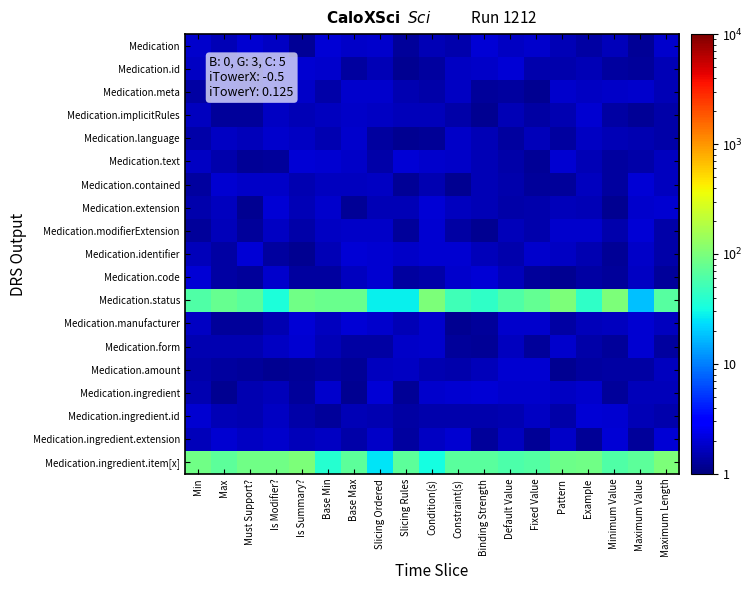

Reading left to right, list all the values displayed in this chart.

Medication: Min=1.8	Max=1.5	Must Support?=1.9	Is Modifier?=1.8	Is Summary?=1.2	Base Min=2.0	Base Max=1.8	Slicing Ordered=1.9	Slicing Rules=1.3	Condition(s)=1.6	Constraint(s)=1.5	Binding Strength=2.0	Default Value=1.7	Fixed Value=1.9	Pattern=1.5	Example=1.4	Minimum Value=1.6	Maximum Value=1.2	Maximum Length=1.9
Medication.id: Min=1.7	Max=1.8	Must Support?=1.5	Is Modifier?=2.0	Is Summary?=2.0	Base Min=1.9	Base Max=1.3	Slicing Ordered=1.6	Slicing Rules=1.2	Condition(s)=1.3	Constraint(s)=1.8	Binding Strength=1.8	Default Value=2.0	Fixed Value=1.4	Pattern=1.5	Example=1.6	Minimum Value=1.3	Maximum Value=1.3	Maximum Length=1.6
Medication.meta: Min=1.4	Max=1.8	Must Support?=1.5	Is Modifier?=1.9	Is Summary?=1.8	Base Min=1.4	Base Max=1.9	Slicing Ordered=1.9	Slicing Rules=1.5	Condition(s)=1.4	Constraint(s)=1.8	Binding Strength=1.3	Default Value=1.3	Fixed Value=1.2	Pattern=1.9	Example=1.7	Minimum Value=1.8	Maximum Value=1.9	Maximum Length=1.6
Medication.implicitRules: Min=1.7	Max=1.3	Must Support?=1.3	Is Modifier?=1.8	Is Summary?=1.6	Base Min=1.7	Base Max=1.8	Slicing Ordered=1.7	Slicing Rules=1.6	Condition(s)=1.7	Constraint(s)=1.4	Binding Strength=1.2	Default Value=1.5	Fixed Value=1.3	Pattern=1.5	Example=1.9	Minimum Value=1.4	Maximum Value=1.2	Maximum Length=1.4
Medication.language: Min=1.4	Max=1.7	Must Support?=1.7	Is Modifier?=1.9	Is Summary?=1.7	Base Min=1.5	Base Max=1.9	Slicing Ordered=1.3	Slicing Rules=1.2	Condition(s)=1.2	Constraint(s)=1.8	Binding Strength=1.6	Default Value=1.3	Fixed Value=1.6	Pattern=1.3	Example=1.8	Minimum Value=1.6	Maximum Value=1.5	Maximum Length=1.4
Medication.text: Min=1.7	Max=1.5	Must Support?=1.2	Is Modifier?=1.3	Is Summary?=2.0	Base Min=2.0	Base Max=1.8	Slicing Ordered=1.4	Slicing Rules=2.0	Condition(s)=1.9	Constraint(s)=1.8	Binding Strength=1.6	Default Value=1.4	Fixed Value=1.2	Pattern=2.0	Example=1.6	Minimum Value=1.3	Maximum Value=1.4	Maximum Length=1.7
Medication.contained: Min=1.3	Max=1.9	Must Support?=1.8	Is Modifier?=1.8	Is Summary?=1.5	Base Min=1.7	Base Max=1.7	Slicing Ordered=1.7	Slicing Rules=1.2	Condition(s)=1.5	Constraint(s)=1.2	Binding Strength=1.6	Default Value=1.4	Fixed Value=1.3	Pattern=1.2	Example=1.7	Minimum Value=1.3	Maximum Value=2.0	Maximum Length=1.7
Medication.extension: Min=1.5	Max=1.7	Must Support?=1.2	Is Modifier?=2.0	Is Summary?=1.6	Base Min=1.9	Base Max=1.2	Slicing Ordered=1.6	Slicing Rules=1.6	Condition(s)=2.0	Constraint(s)=1.7	Binding Strength=1.6	Default Value=1.4	Fixed Value=1.4	Pattern=1.6	Example=1.5	Minimum Value=1.2	Maximum Value=1.9	Maximum Length=2.0
Medication.modifierExtension: Min=1.3	Max=1.6	Must Support?=1.2	Is Modifier?=1.8	Is Summary?=1.4	Base Min=1.7	Base Max=1.8	Slicing Ordered=1.8	Slicing Rules=1.2	Condition(s)=2.0	Constraint(s)=1.4	Binding Strength=1.2	Default Value=1.6	Fixed Value=1.5	Pattern=1.9	Example=1.9	Minimum Value=1.4	Maximum Value=2.0	Maximum Length=1.4
Medication.identifier: Min=1.6	Max=1.4	Must Support?=2.0	Is Modifier?=1.3	Is Summary?=1.2	Base Min=1.5	Base Max=2.0	Slicing Ordered=2.0	Slicing Rules=1.8	Condition(s)=2.0	Constraint(s)=2.0	Binding Strength=1.6	Default Value=1.4	Fixed Value=1.8	Pattern=1.7	Example=1.5	Minimum Value=1.2	Maximum Value=1.8	Maximum Length=1.4
Medication.code: Min=2.0	Max=1.4	Must Support?=1.3	Is Modifier?=1.9	Is Summary?=1.3	Base Min=1.3	Base Max=1.7	Slicing Ordered=1.9	Slicing Rules=1.3	Condition(s)=1.4	Constraint(s)=1.8	Binding Strength=2.0	Default Value=1.6	Fixed Value=1.3	Pattern=1.2	Example=1.4	Minimum Value=1.3	Maximum Value=1.8	Maximum Length=1.3
Medication.status: Min=62.2	Max=79.3	Must Support?=69.0	Is Modifier?=34.3	Is Summary?=89.2	Base Min=81.2	Base Max=83.3	Slicing Ordered=28.1	Slicing Rules=27.4	Condition(s)=100.5	Constraint(s)=52.3	Binding Strength=43.5	Default Value=60.6	Fixed Value=76.4	Pattern=103.0	Example=42.2	Minimum Value=100.2	Maximum Value=18.4	Maximum Length=66.6
Medication.manufacturer: Min=1.7	Max=1.2	Must Support?=1.3	Is Modifier?=1.5	Is Summary?=2.0	Base Min=1.7	Base Max=2.0	Slicing Ordered=1.9	Slicing Rules=1.6	Condition(s)=1.9	Constraint(s)=1.2	Binding Strength=1.2	Default Value=1.9	Fixed Value=1.9	Pattern=1.4	Example=1.6	Minimum Value=1.7	Maximum Value=1.9	Maximum Length=1.7
Medication.form: Min=1.5	Max=1.5	Must Support?=1.5	Is Modifier?=1.7	Is Summary?=1.9	Base Min=1.6	Base Max=1.4	Slicing Ordered=1.4	Slicing Rules=1.8	Condition(s)=1.9	Constraint(s)=1.2	Binding Strength=1.2	Default Value=1.7	Fixed Value=1.3	Pattern=1.9	Example=1.4	Minimum Value=1.3	Maximum Value=2.0	Maximum Length=1.3
Medication.amount: Min=1.4	Max=1.3	Must Support?=1.3	Is Modifier?=1.2	Is Summary?=1.2	Base Min=1.3	Base Max=1.2	Slicing Ordered=1.7	Slicing Rules=1.8	Condition(s)=1.5	Constraint(s)=1.4	Binding Strength=1.6	Default Value=1.9	Fixed Value=1.9	Pattern=1.2	Example=1.3	Minimum Value=1.4	Maximum Value=1.4	Maximum Length=1.7
Medication.ingredient: Min=1.5	Max=1.2	Must Support?=1.5	Is Modifier?=1.6	Is Summary?=1.2	Base Min=1.9	Base Max=1.2	Slicing Ordered=2.0	Slicing Rules=1.2	Condition(s)=1.9	Constraint(s)=2.0	Binding Strength=2.0	Default Value=1.9	Fixed Value=1.9	Pattern=1.7	Example=1.9	Minimum Value=1.3	Maximum Value=1.6	Maximum Length=1.6
Medication.ingredient.id: Min=1.9	Max=1.6	Must Support?=1.5	Is Modifier?=1.7	Is Summary?=1.4	Base Min=1.3	Base Max=1.6	Slicing Ordered=1.5	Slicing Rules=1.4	Condition(s)=1.5	Constraint(s)=1.5	Binding Strength=1.4	Default Value=1.5	Fixed Value=1.8	Pattern=1.4	Example=2.0	Minimum Value=2.0	Maximum Value=1.6	Maximum Length=1.4
Medication.ingredient.extension: Min=1.6	Max=1.9	Must Support?=1.7	Is Modifier?=1.9	Is Summary?=1.6	Base Min=1.7	Base Max=1.4	Slicing Ordered=1.8	Slicing Rules=1.3	Condition(s)=1.8	Constraint(s)=1.9	Binding Strength=1.3	Default Value=1.7	Fixed Value=1.2	Pattern=1.8	Example=1.2	Minimum Value=2.0	Maximum Value=1.3	Maximum Length=2.0
Medication.ingredient.item[x]: Min=89.0	Max=70.1	Must Support?=87.3	Is Modifier?=88.4	Is Summary?=102.1	Base Min=39.2	Base Max=69.8	Slicing Ordered=24.8	Slicing Rules=72.2	Condition(s)=31.7	Constraint(s)=67.5	Binding Strength=68.2	Default Value=58.5	Fixed Value=63.7	Pattern=85.6	Example=88.8	Minimum Value=60.9	Maximum Value=70.7	Maximum Length=100.8